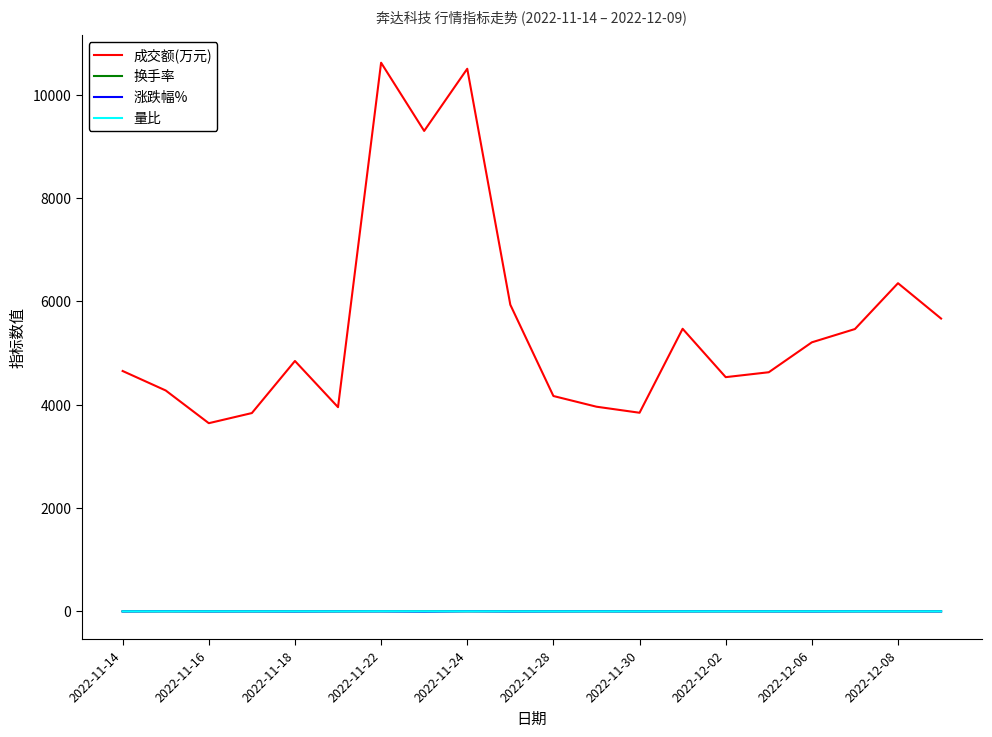

Which series has the largest range (max minus min)?

成交额(万元)